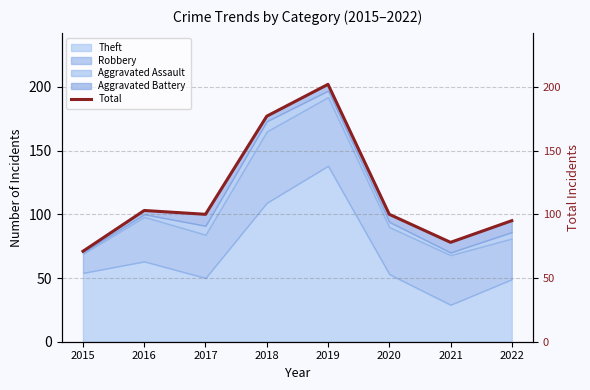

Reading right to left, list all the values displayed in this chart.

2022=95	2021=78	2020=100	2019=202	2018=177	2017=100	2016=103	2015=71